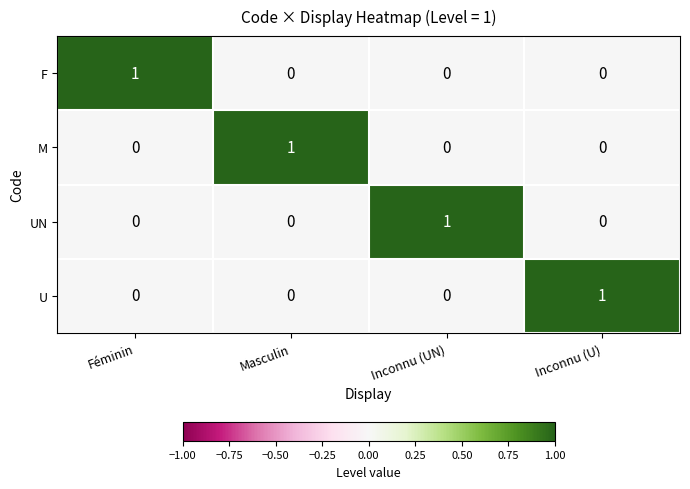

At which label does UN reach its peak?

Inconnu (UN)